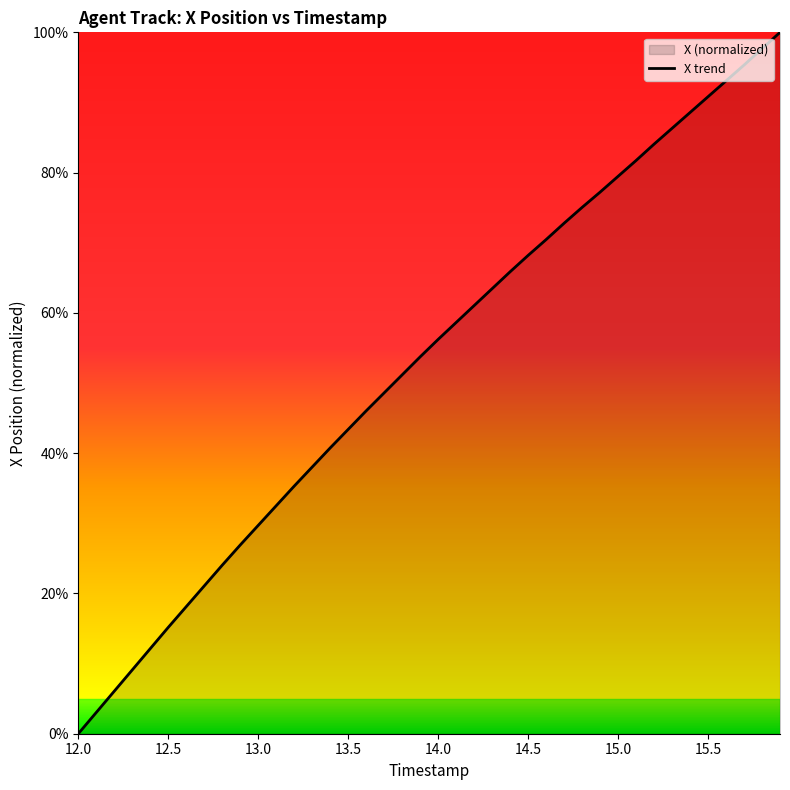

Reading left to right, transcribe all the data shown in this chart.

0.0	3.0	6.1	9.1	12.1	15.2	18.1	21.1	24.0	26.9	29.7	32.5	35.3	38.0	40.7	43.4	46.0	48.6	51.2	53.7	56.2	58.6	61.0	63.5	65.9	68.2	70.5	72.8	75.0	77.2	79.5	81.7	84.1	86.3	88.6	90.8	93.1	95.3	97.7	100.0